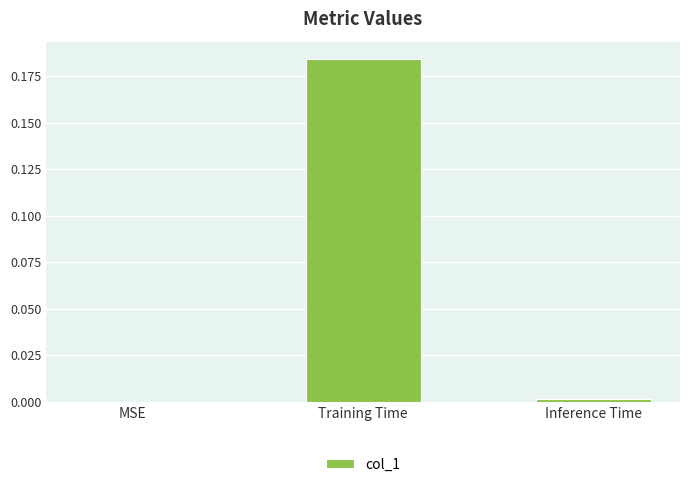

True or false: the data shows 0.0 at Inference Time.

True